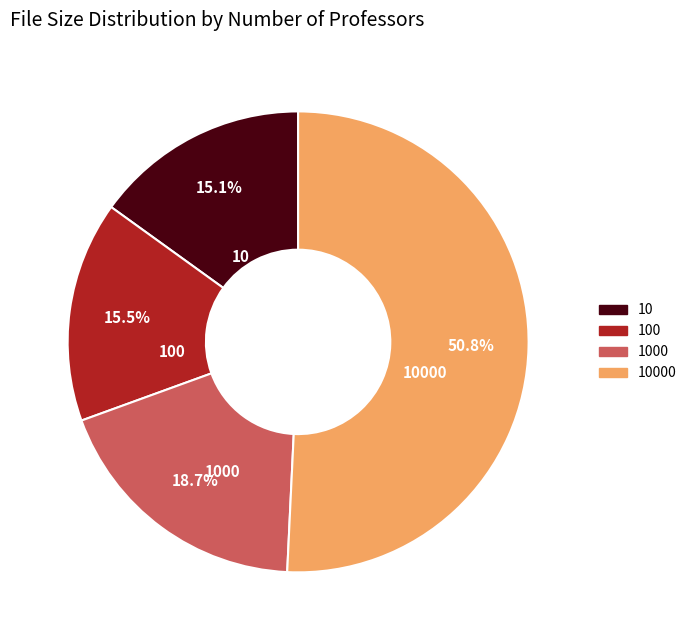

What percentage is the 10000 slice, to the nearest percent?

51%